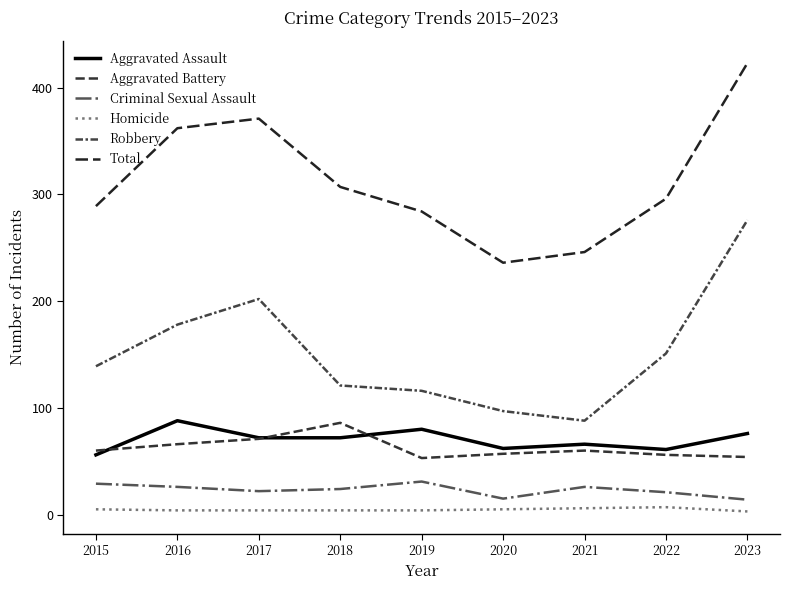

Reading left to right, transcribe all the data shown in this chart.

Aggravated Assault: 56	88	72	72	80	62	66	61	76
Aggravated Battery: 60	66	71	86	53	57	60	56	54
Criminal Sexual Assault: 29	26	22	24	31	15	26	21	14
Homicide: 5	4	4	4	4	5	6	7	3
Robbery: 139	178	202	121	116	97	88	151	276
Total: 289	362	371	307	284	236	246	296	423